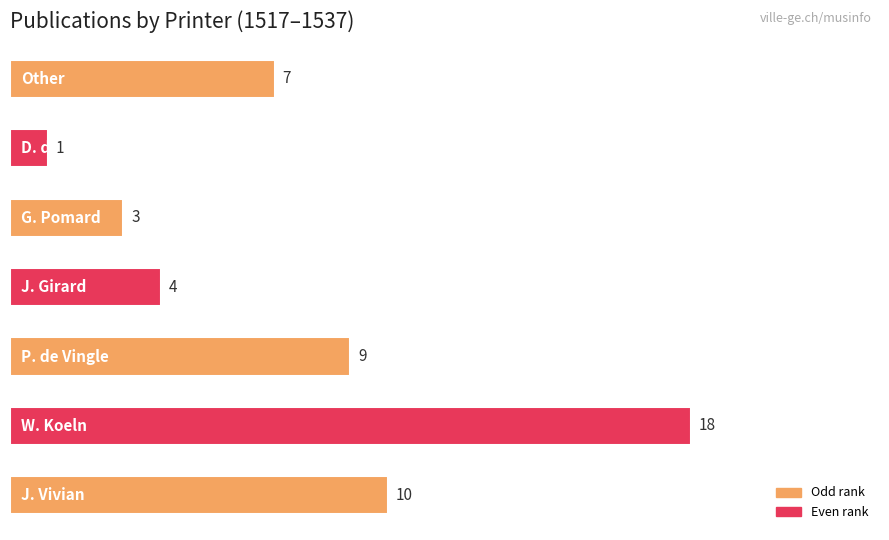

What is the greatest value displayed?

18